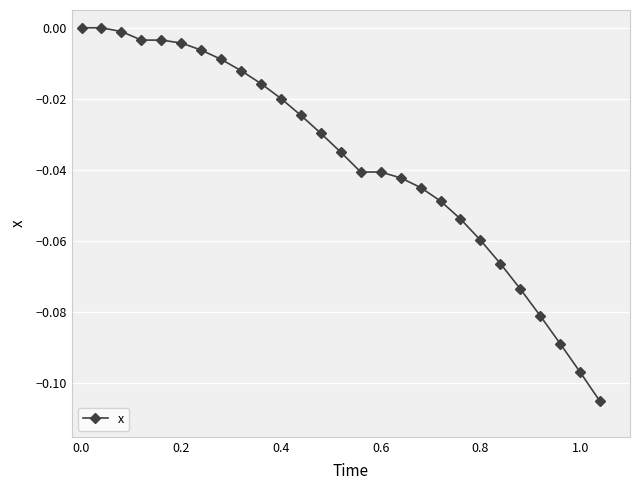

What is the sum of all values?

-1.0